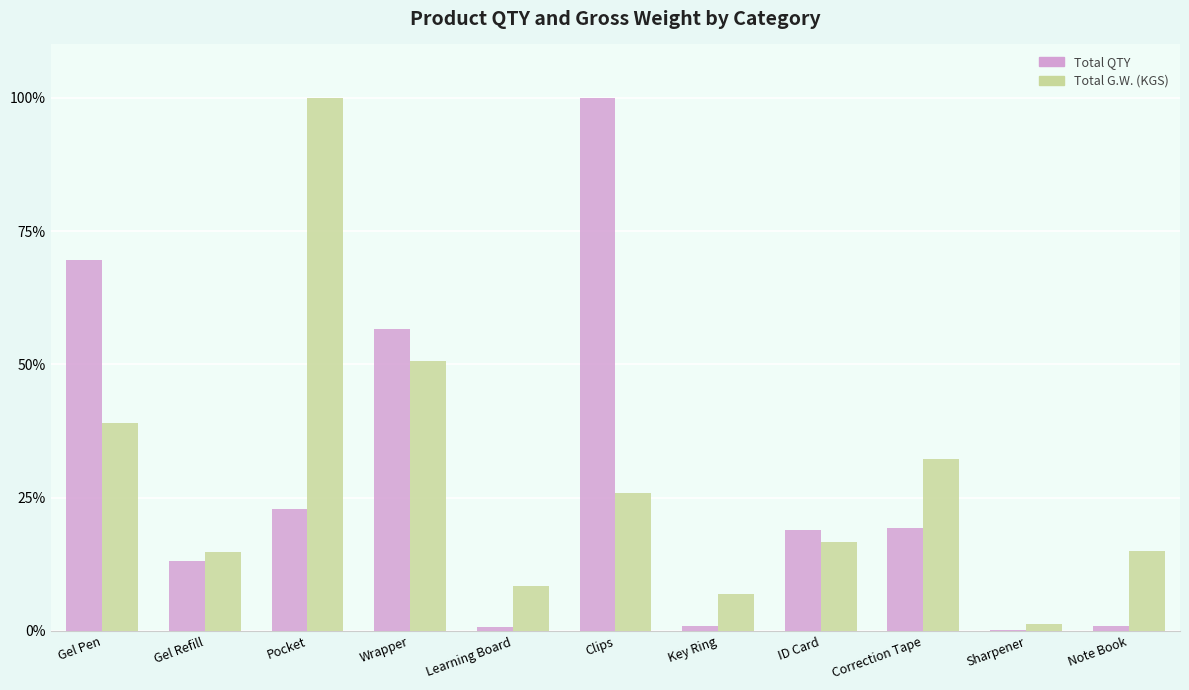

Is the value of Total G.W. (KGS) at Clips greater than the value of Total QTY at Learning Board?

Yes